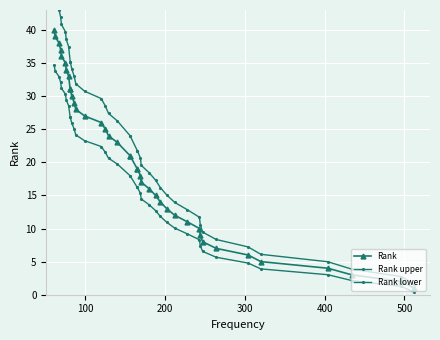

What are all the series names shown in the legend?

Rank, Rank upper, Rank lower